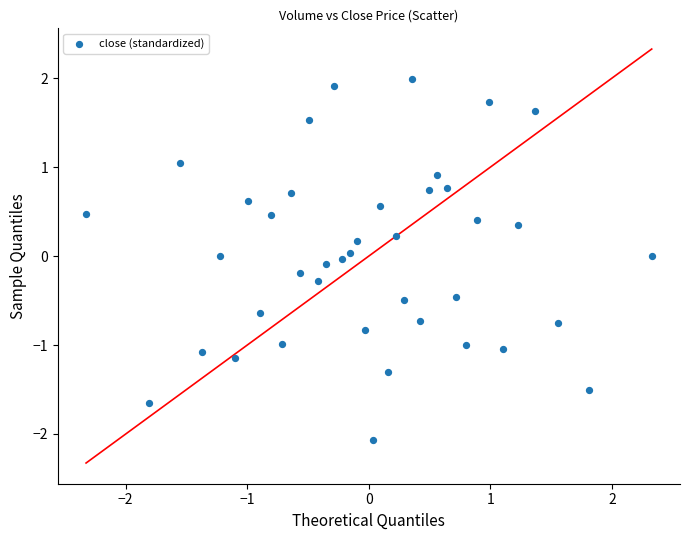

What is the range of X values (max minus min)?

4.7